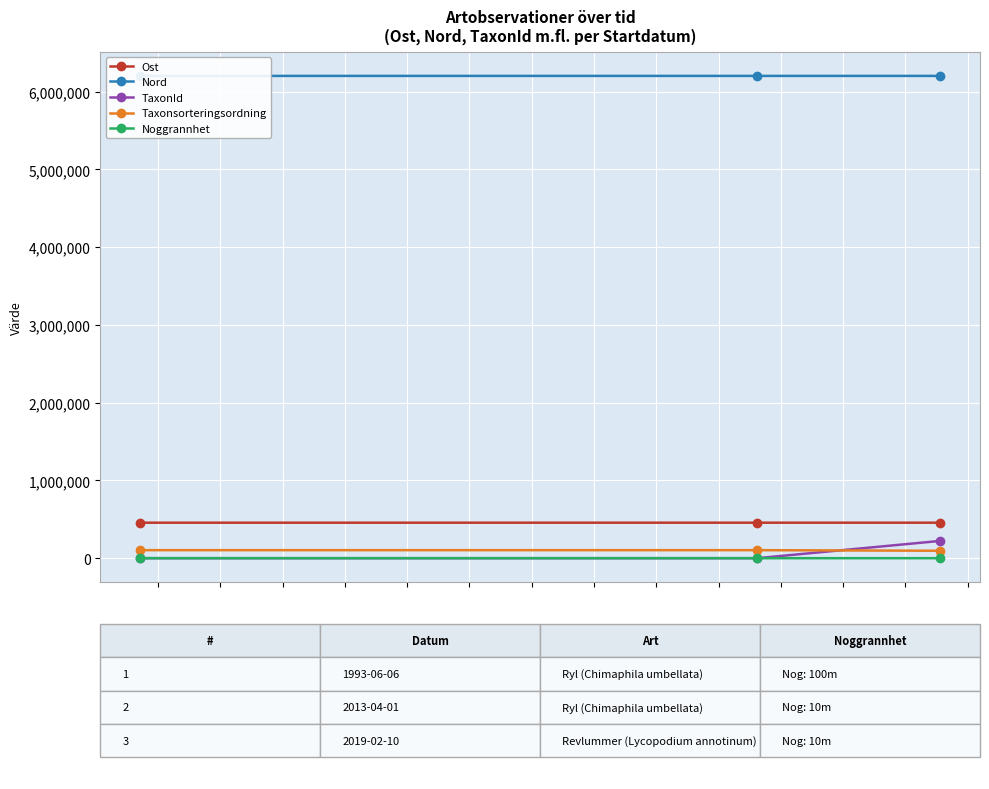

What are all the series names shown in the legend?

Ost, Nord, TaxonId, Taxonsorteringsordning, Noggrannhet